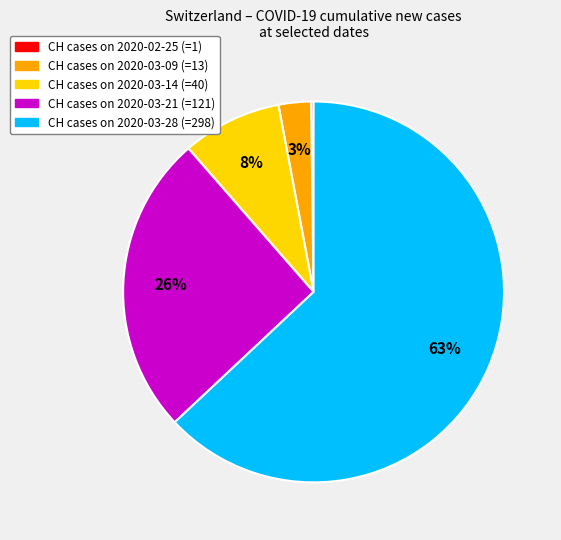

To the nearest percent, what is the average slice percentage?

20%